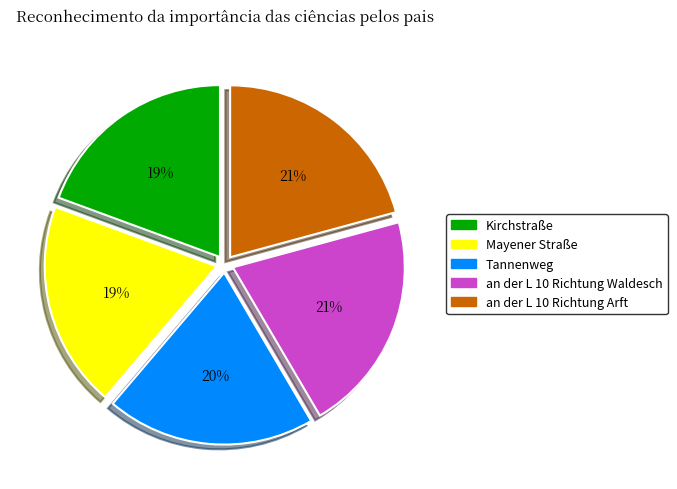

Between Mayener Straße and an der L 10 Richtung Arft, which is larger?

an der L 10 Richtung Arft